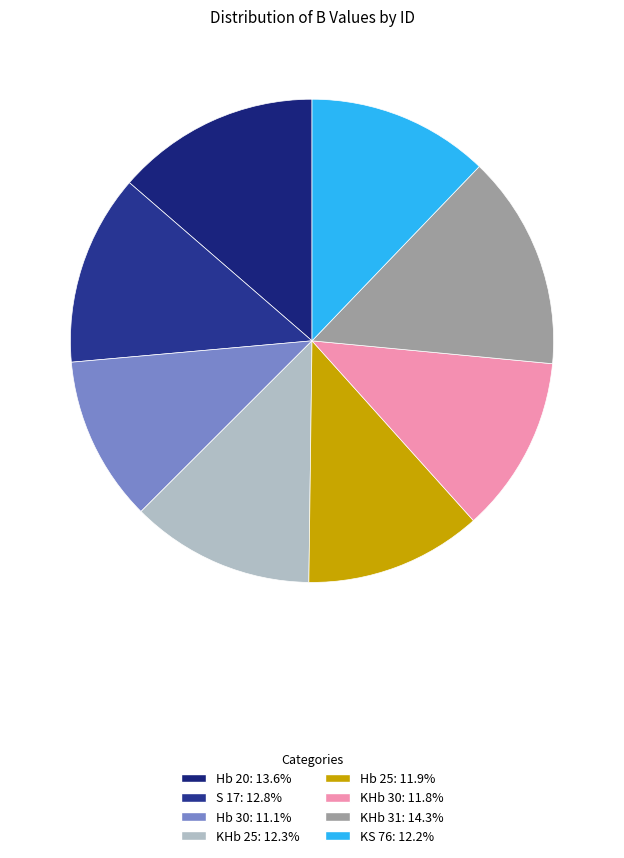

Which has a higher value, Hb 20 or KS 76?

Hb 20